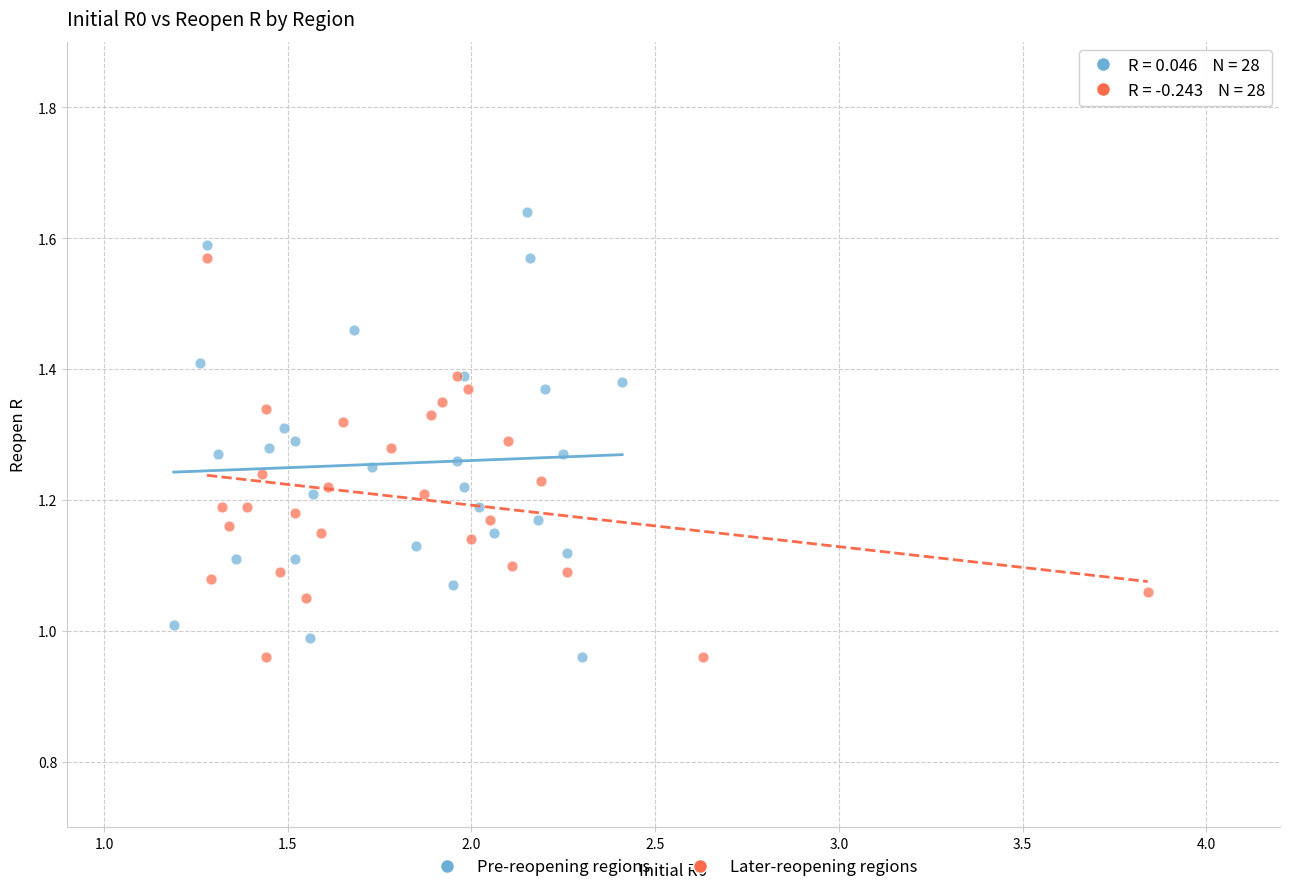

Which series has the largest Y range (max minus min)?

Pre-reopening regions